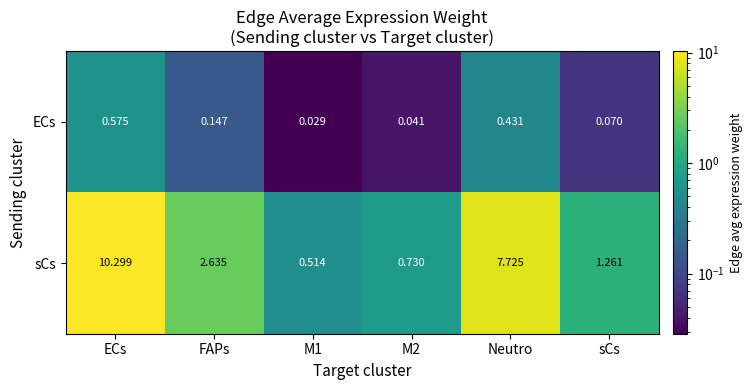

Which category has the highest value across all series?

ECs